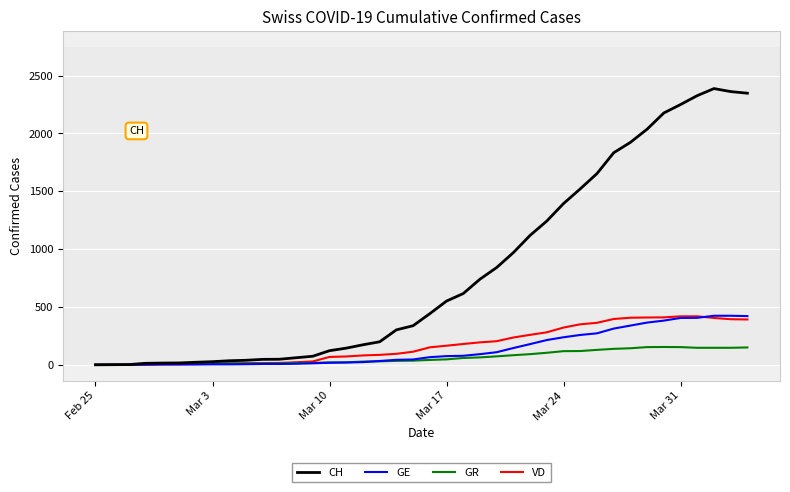

Which series has the widest spread of values?

CH